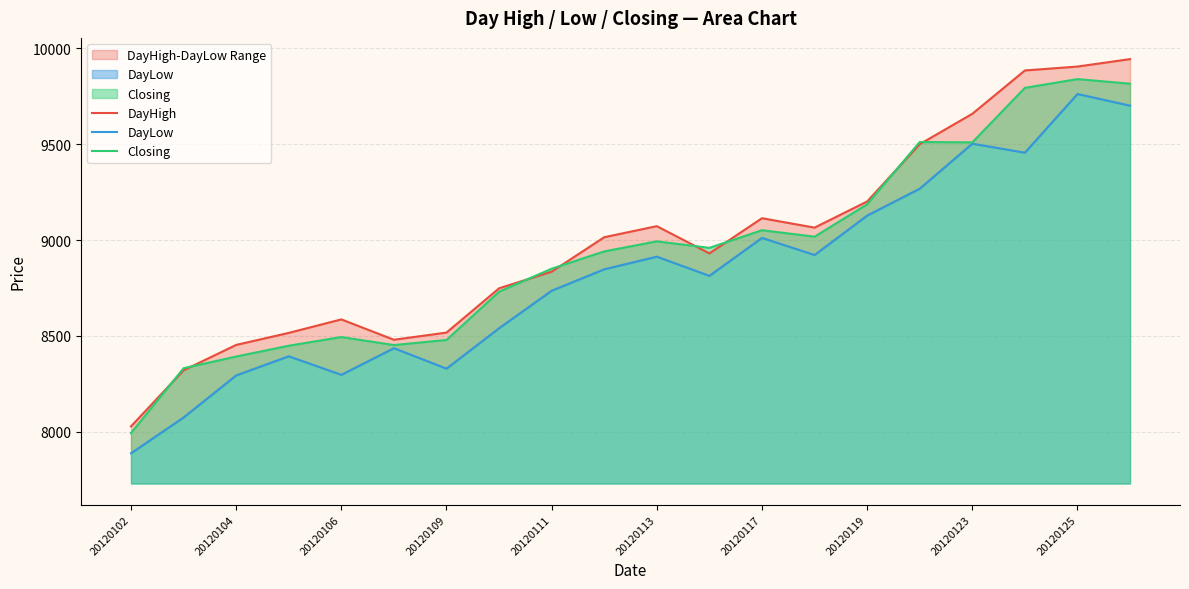

The value of Closing at 20120106 is 8494.5. True or false?

True